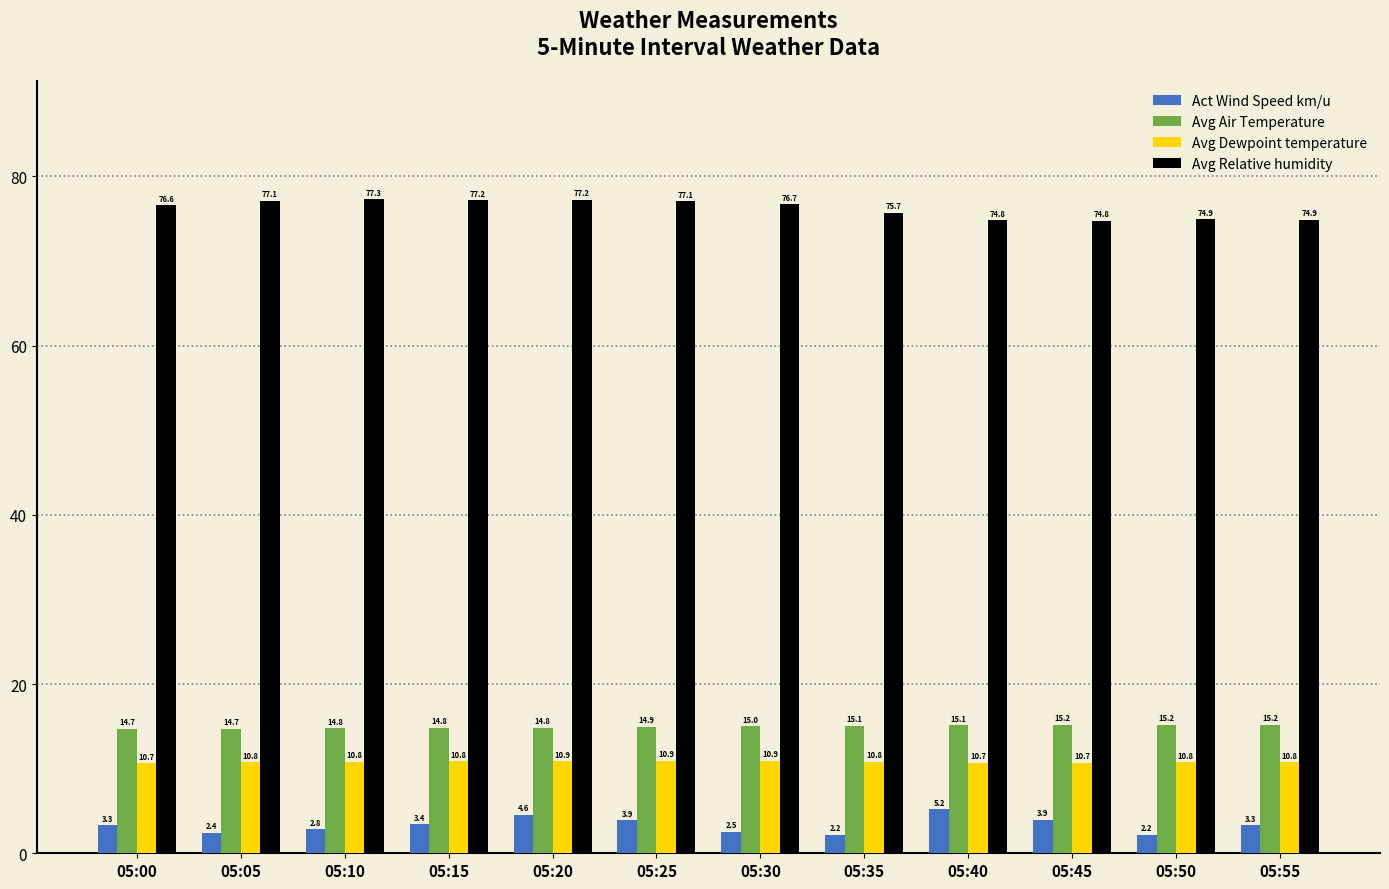

What is the minimum value for Avg Air Temperature?

14.7